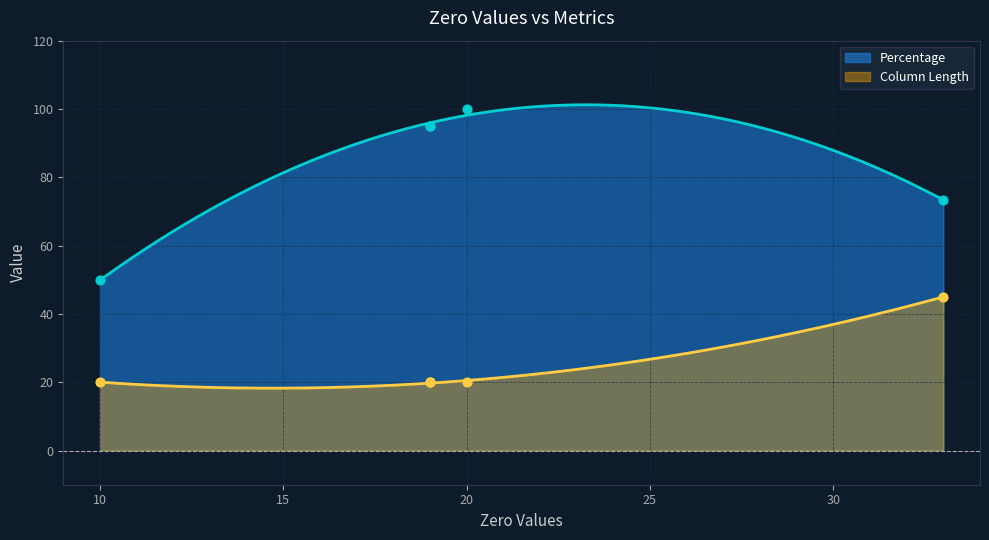

Which series contains the highest Y value?

Percentage